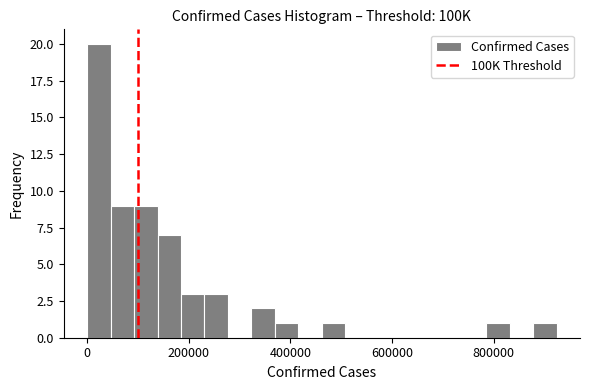

Read against the x-axis, roughly where is the centre of the tallest bar?

20000